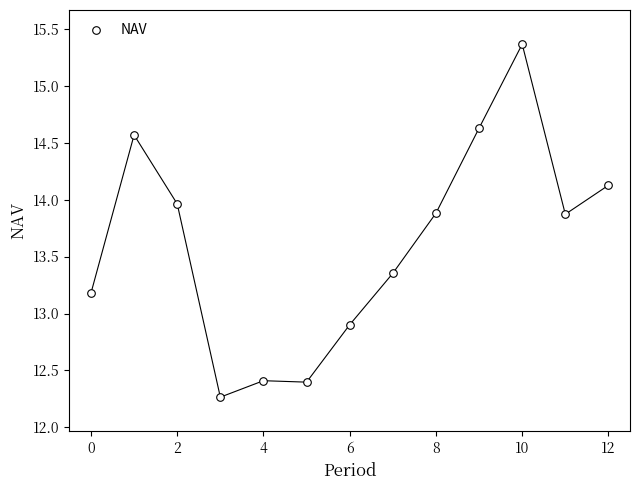

What Y value in the scatter plot is closest to 13?

12.9